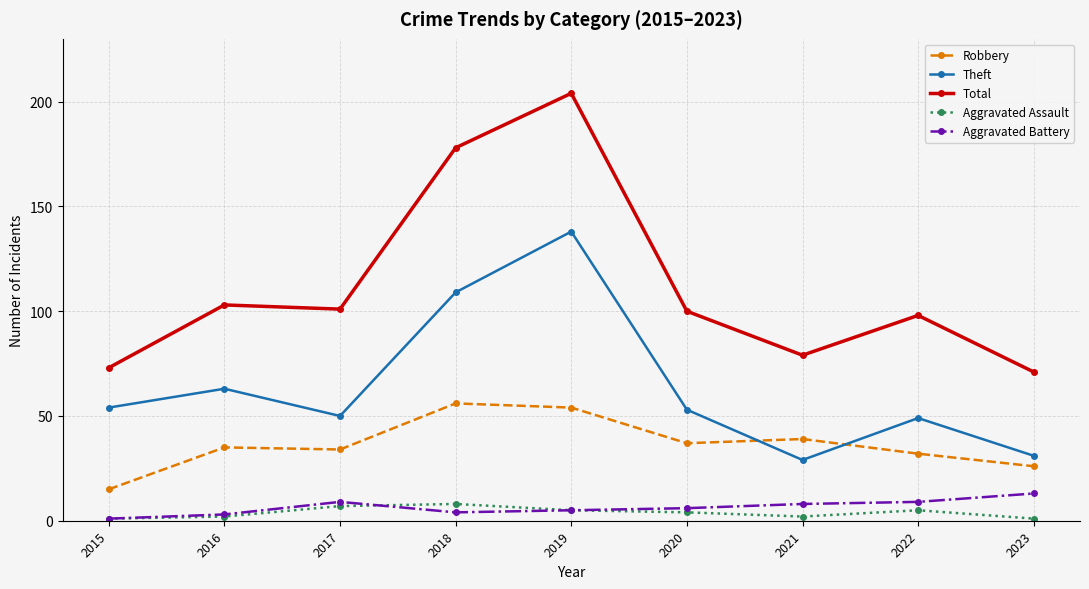

What is the value of the Theft point at the 3rd from the left?

50